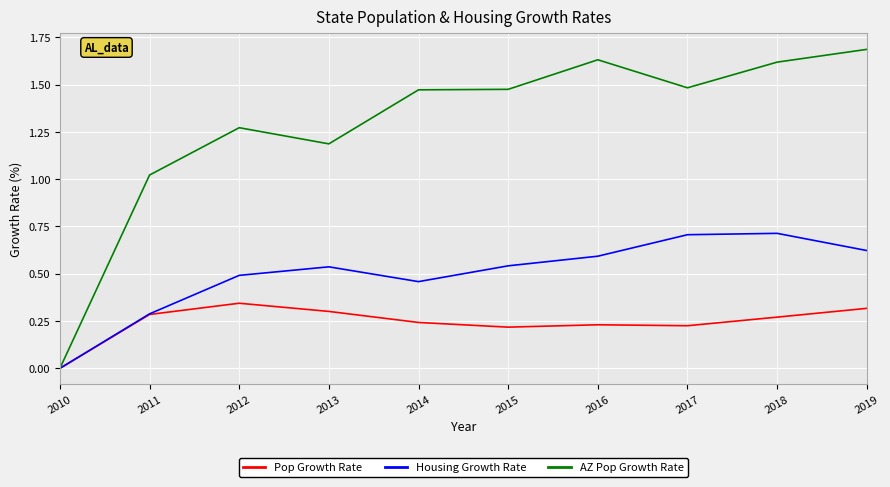

At 2019, list the series in order from largest to smallest.

AZ Pop Growth Rate, Housing Growth Rate, Pop Growth Rate